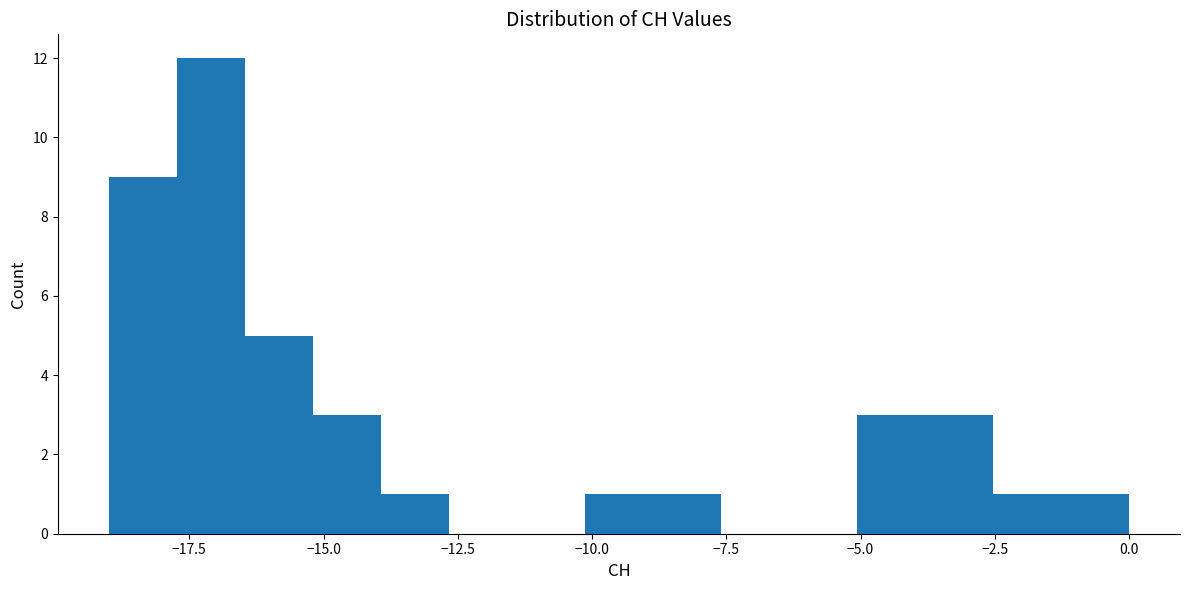

Around what value on the x-axis is the tallest bar? Give the approximate position of its centre, as read against the axis.

-17.0